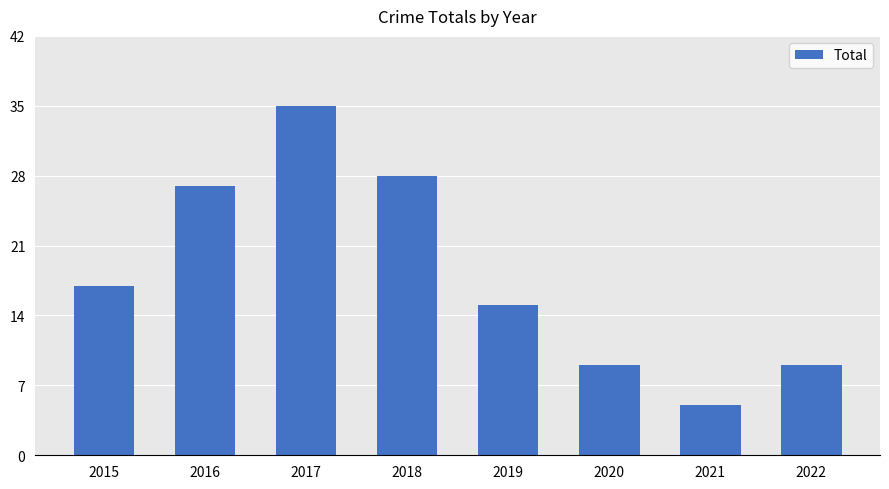

Which category has the lowest value across all series?

2021